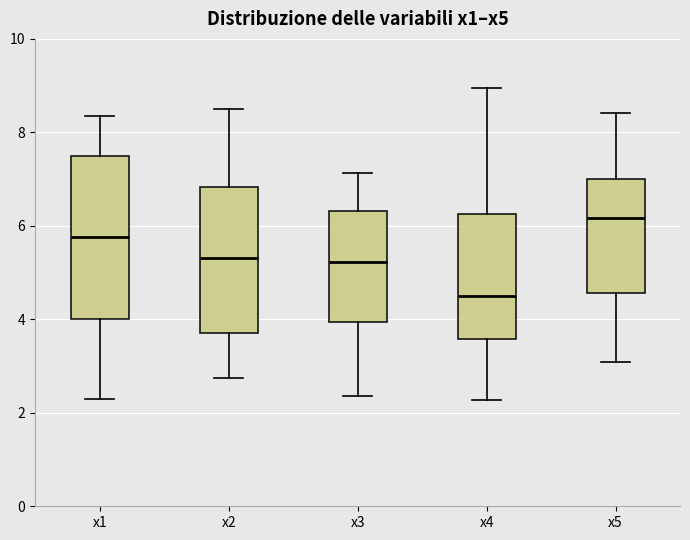

Which box is the tallest, from its lower edge to its upper edge?

x1